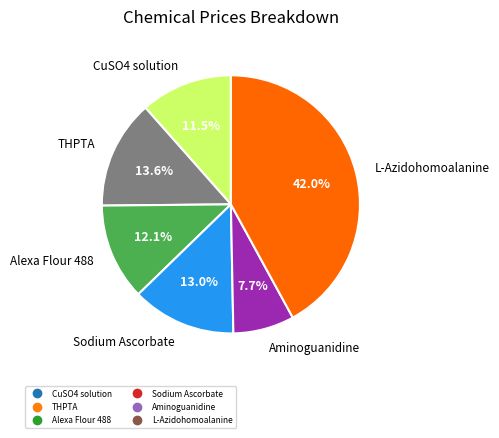

How many slices are in this pie chart?

6